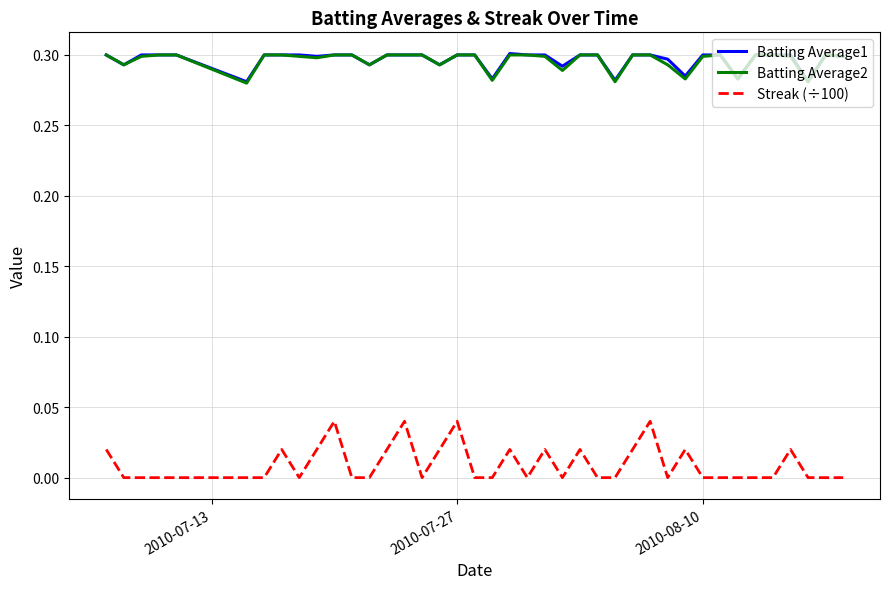

True or false: Streak (÷100) and Batting Average2 cross at least once.

False